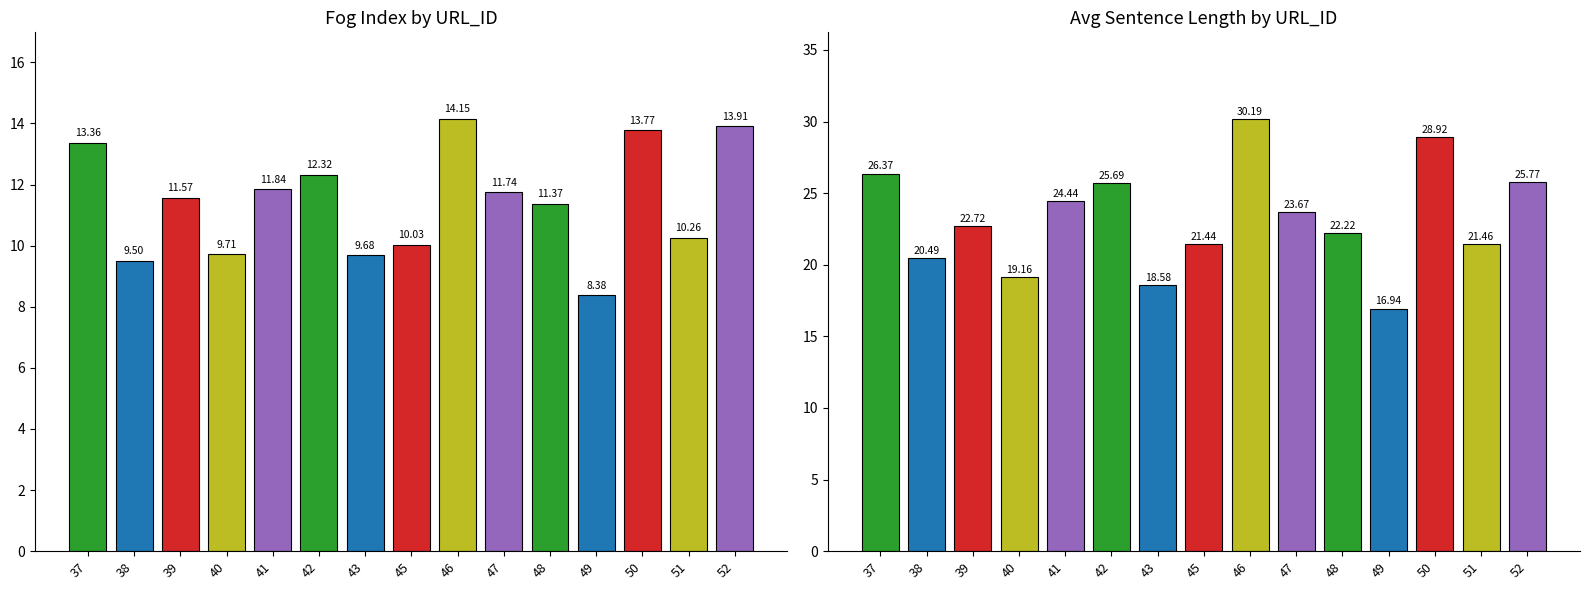

The value of Fog Index at 37 is 13.4. True or false?

True